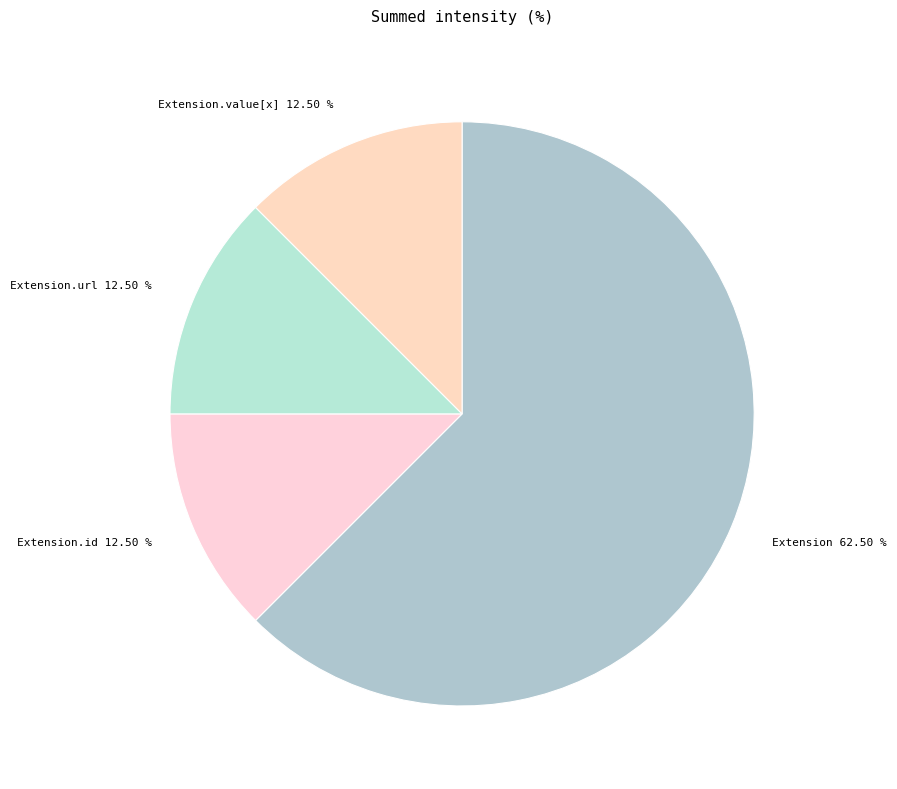

How many segments does this pie chart have?

4